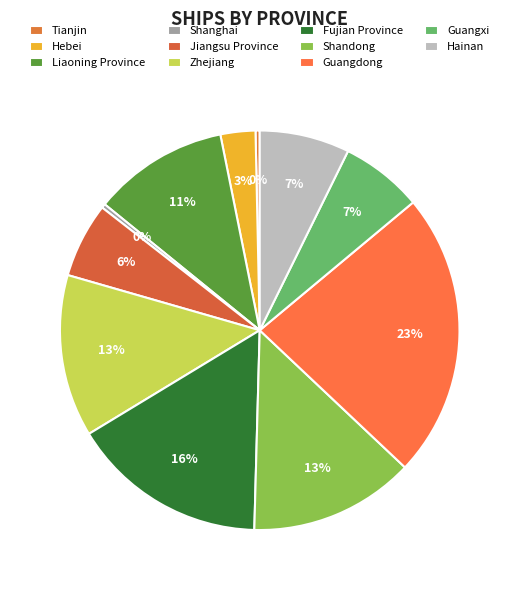

Which has a higher value, Guangdong or Hebei?

Guangdong